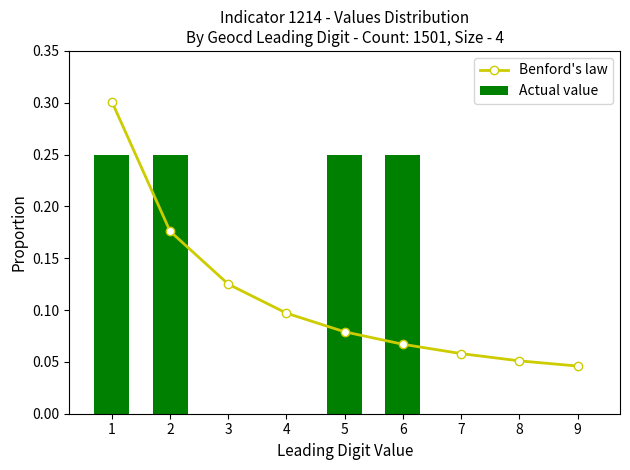

True or false: Benford's law has a value of 0.5 at 1.

False